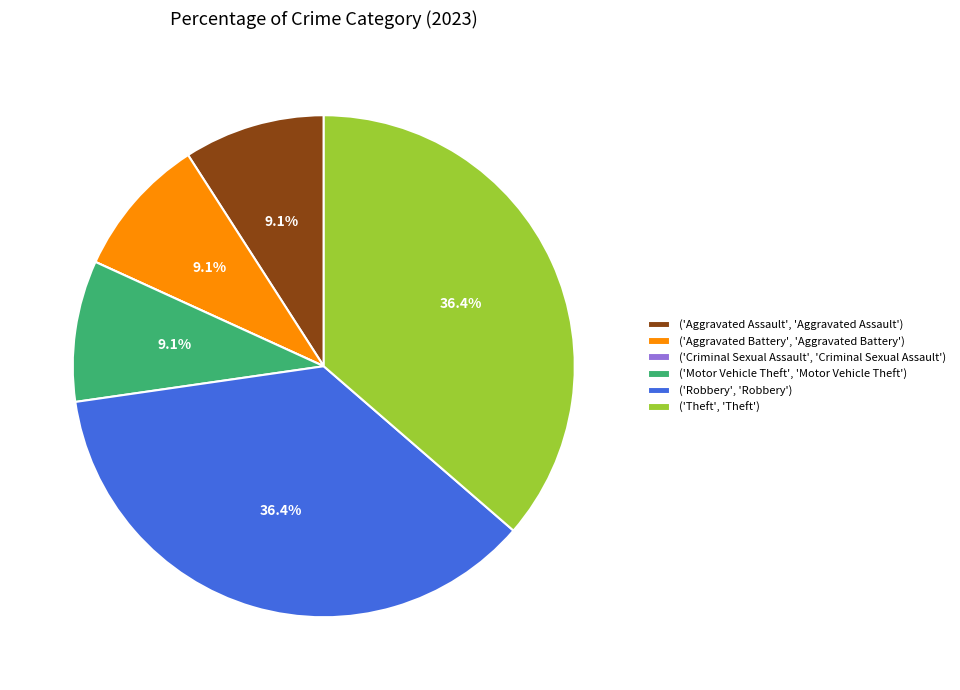

Between ('Aggravated Battery', 'Aggravated Battery') and ('Robbery', 'Robbery'), which is larger?

('Robbery', 'Robbery')